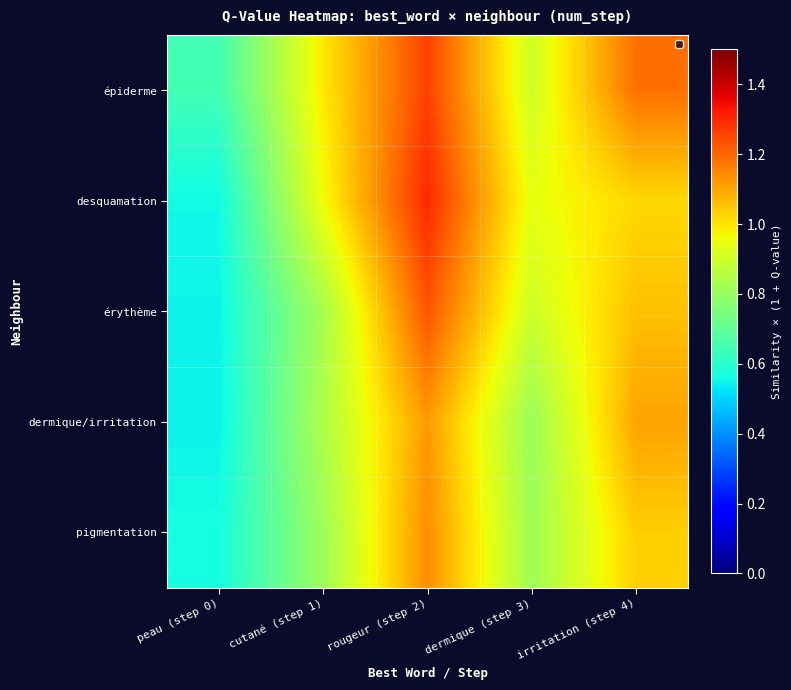

Which label corresponds to the largest value in the chart?

rougeur (step 2)